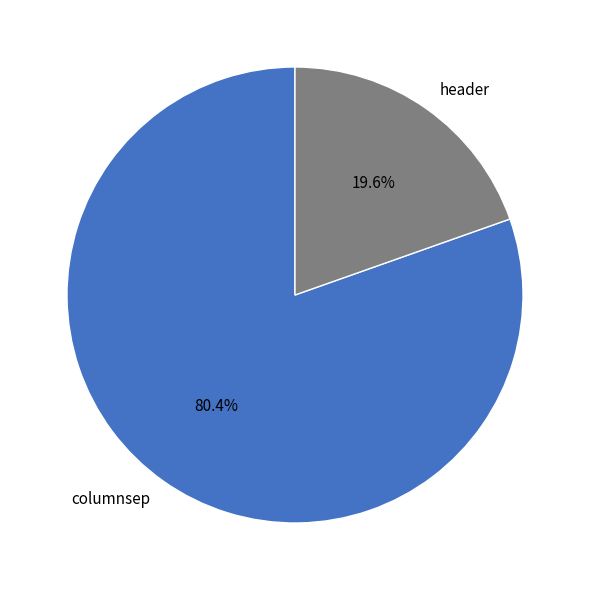

True or false: columnsep accounts for 80% of the total.

True